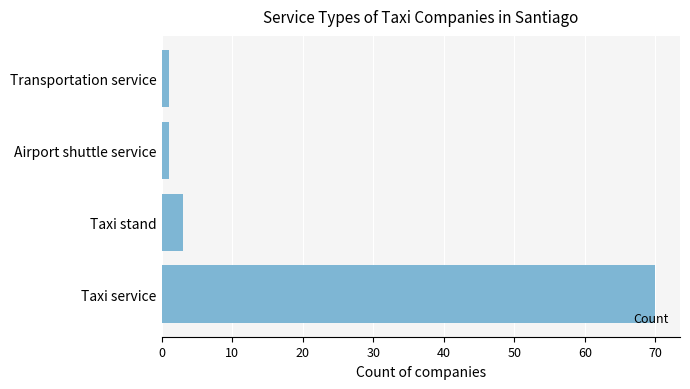

Which label corresponds to the largest value in the chart?

Taxi service